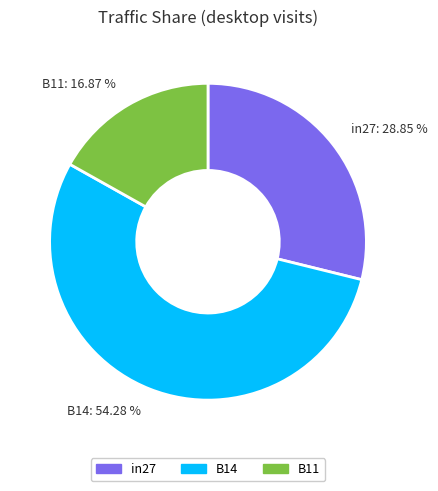

Does B14 represent more than half of the total?

Yes